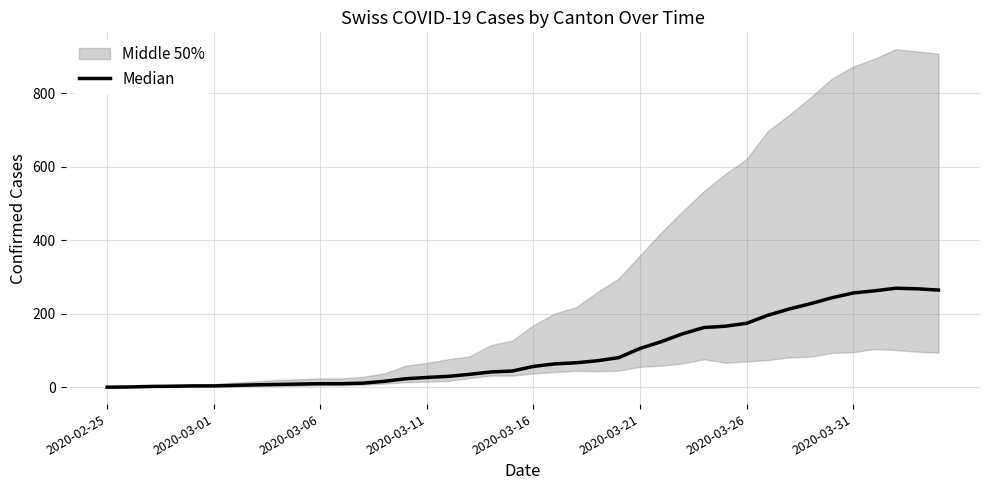

Which label corresponds to the smallest value in the chart?

2020-02-25